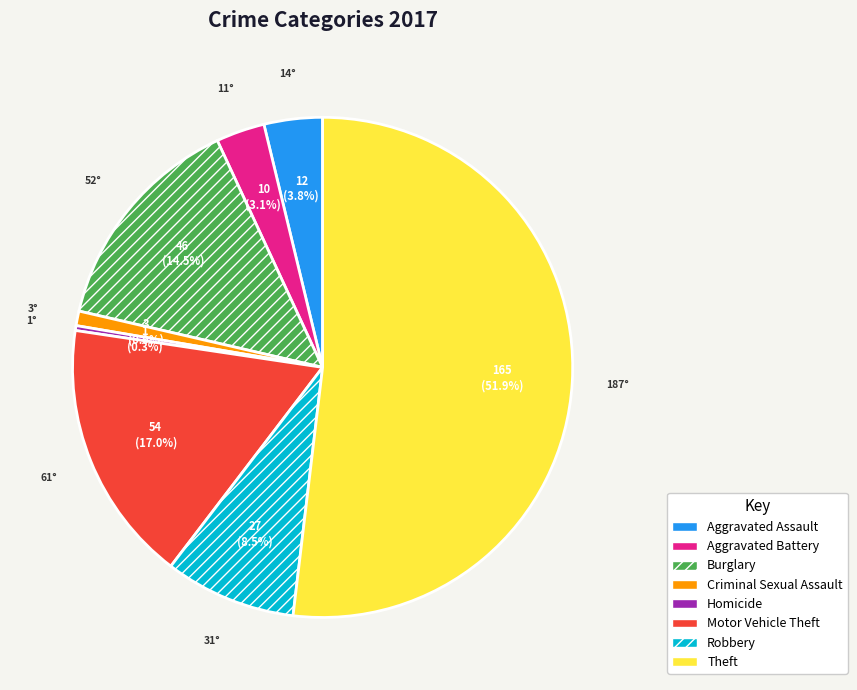

Is Aggravated Battery the majority of the pie?

No